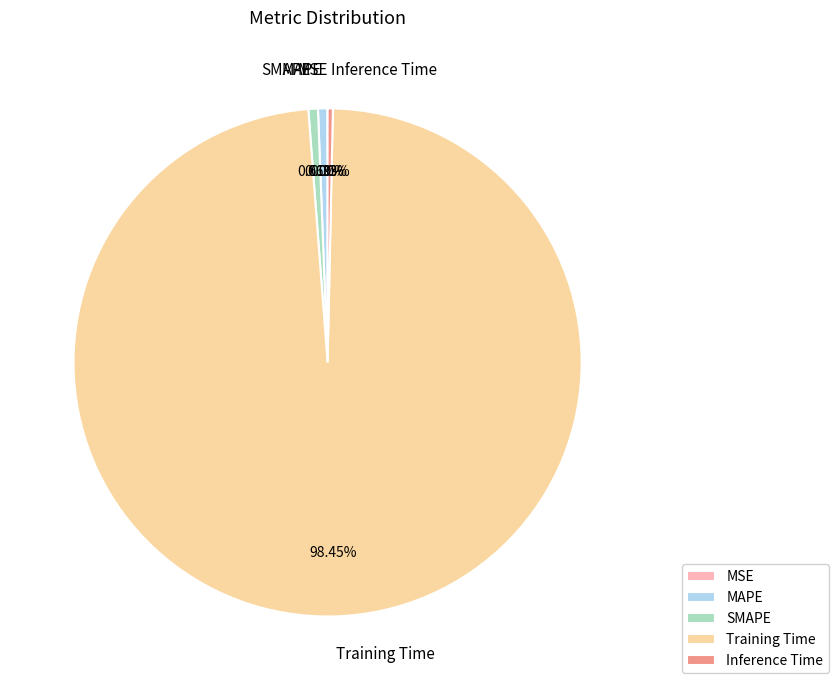

Which slice represents more than half of the pie?

Training Time